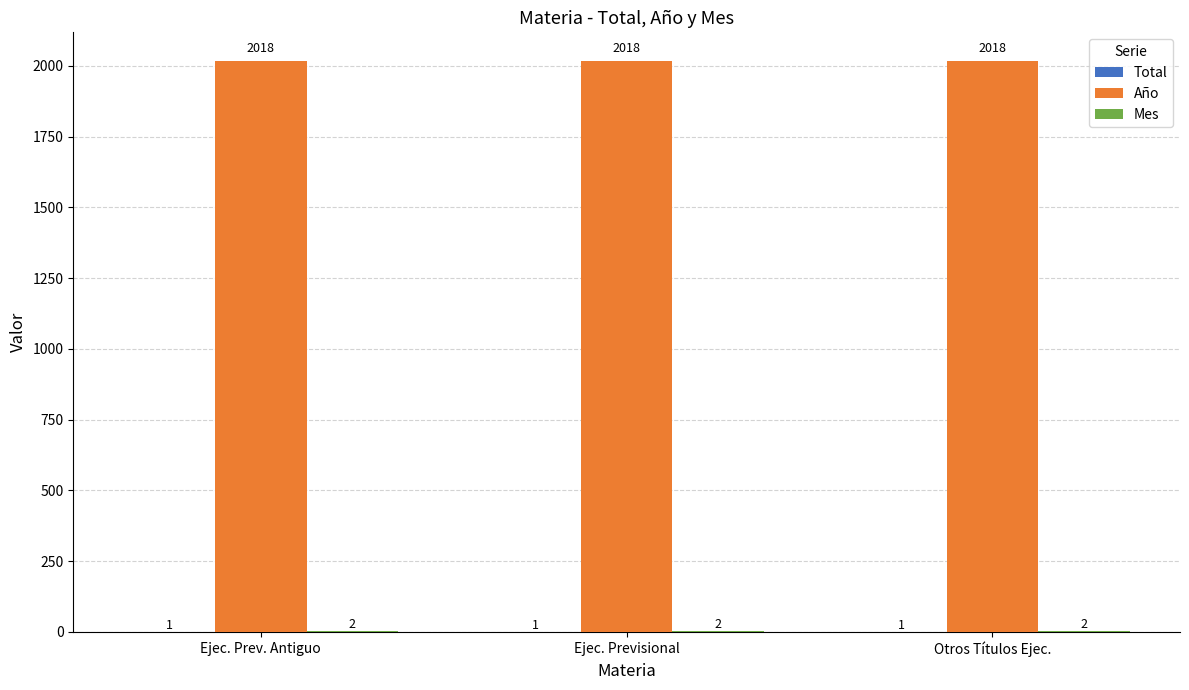

What is the total value across all series at Otros Títulos Ejec.?

2021